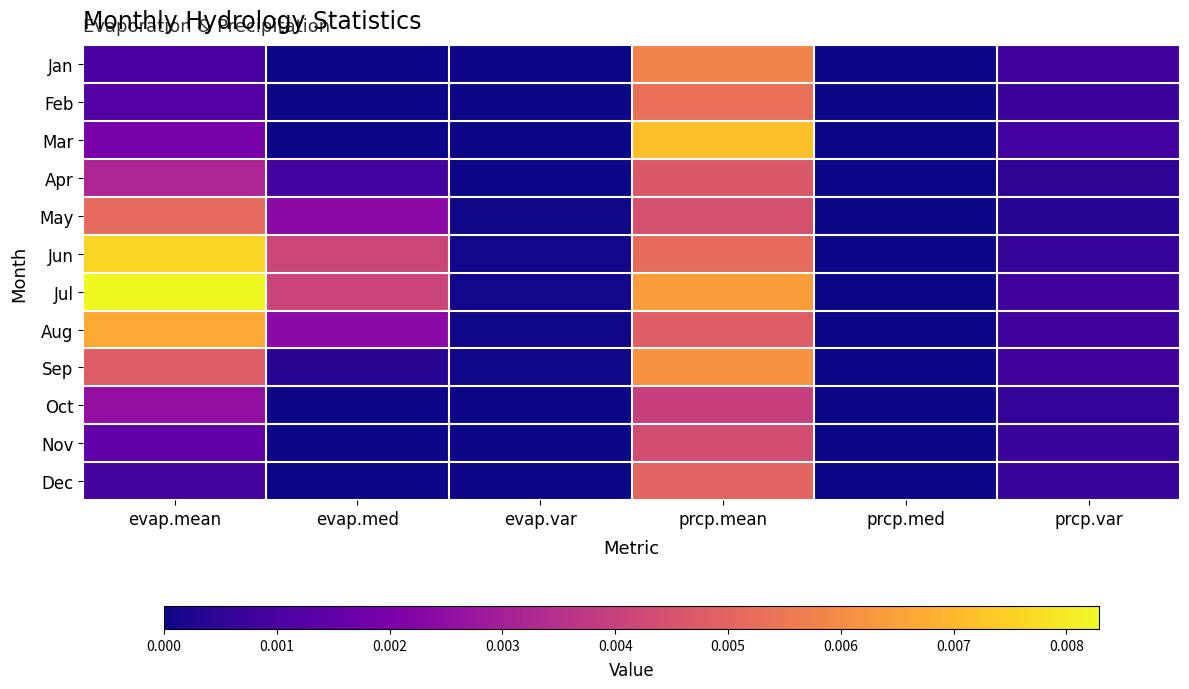

What is the total value across all series at prcp.mean?

0.1